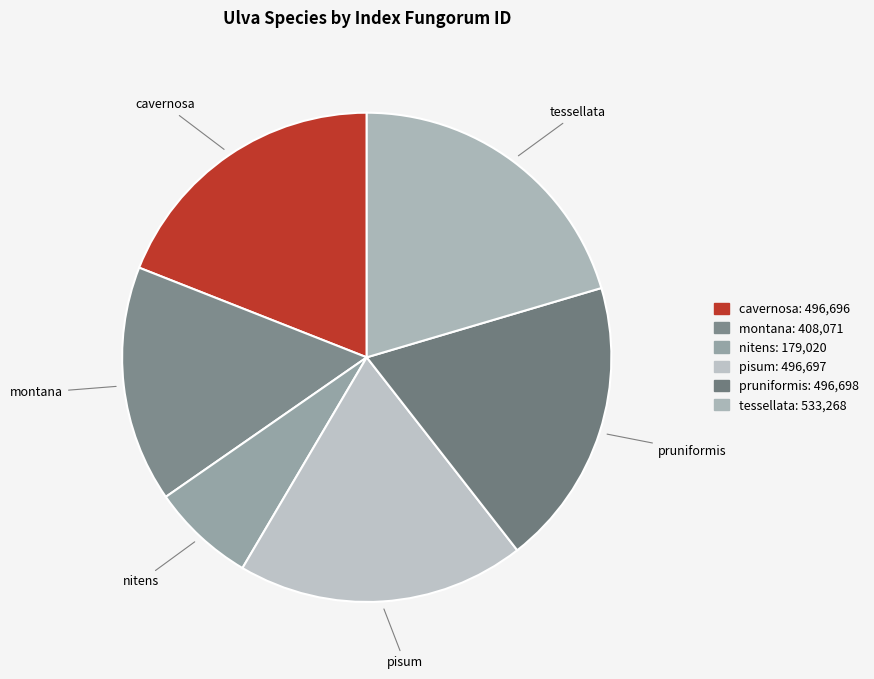

Which category has the biggest portion of the pie?

tessellata